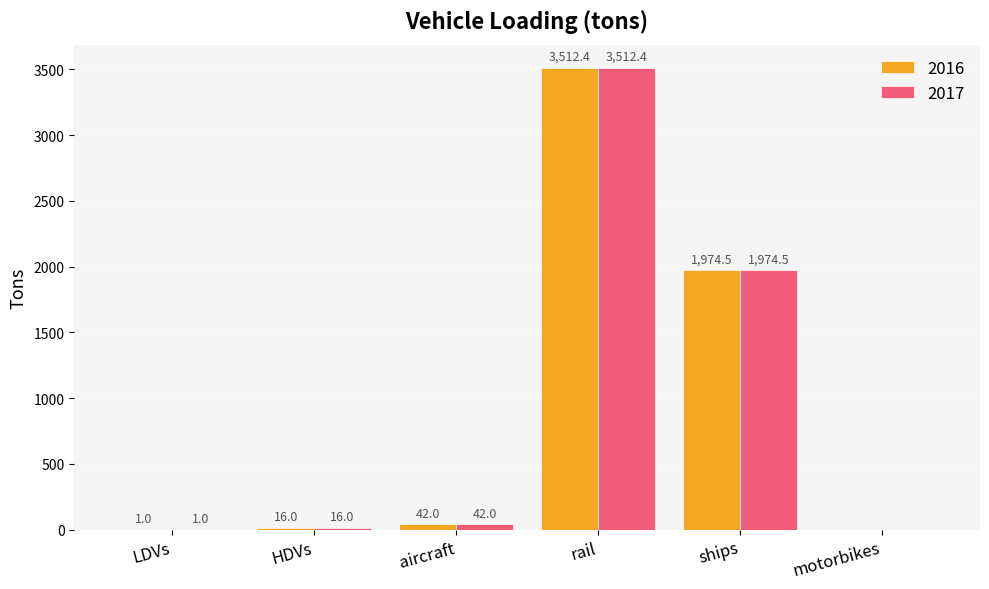

Does the chart contain stacked bars?

No